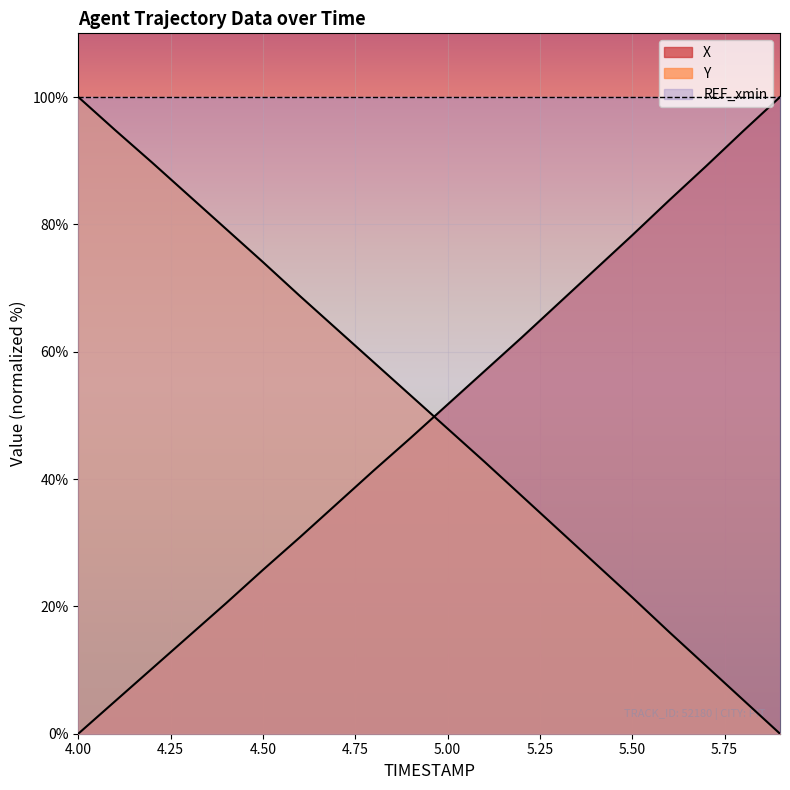

Reading right to left, what are all the values shown in this chart?

X: 5.9=100.0	5.8=94.6	5.7=89.1	5.6=83.8	5.5=78.3	5.4=72.9	5.3=67.6	5.2=62.2	5.1=57.0	5.0=51.7	4.9=46.5	4.8=41.3	4.7=36.1	4.6=30.9	4.5=25.7	4.4=20.5	4.3=15.4	4.2=10.2	4.1=5.1	4.0=0.0
Y: 5.9=0.0	5.8=5.3	5.7=10.6	5.6=16.0	5.5=21.4	5.4=26.7	5.3=32.1	5.2=37.4	5.1=42.7	5.0=47.9	4.9=53.1	4.8=58.3	4.7=63.5	4.6=68.7	4.5=74.1	4.4=79.3	4.3=84.5	4.2=89.7	4.1=94.8	4.0=100.0